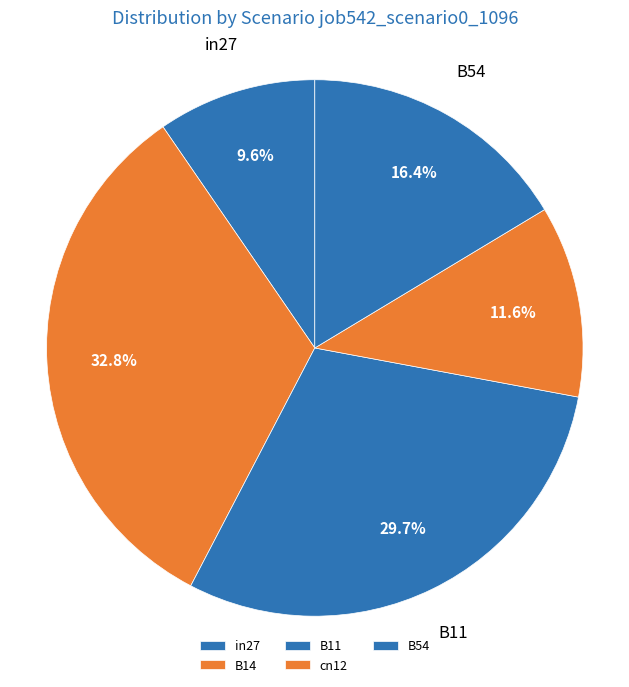

How many slices are in this pie chart?

5